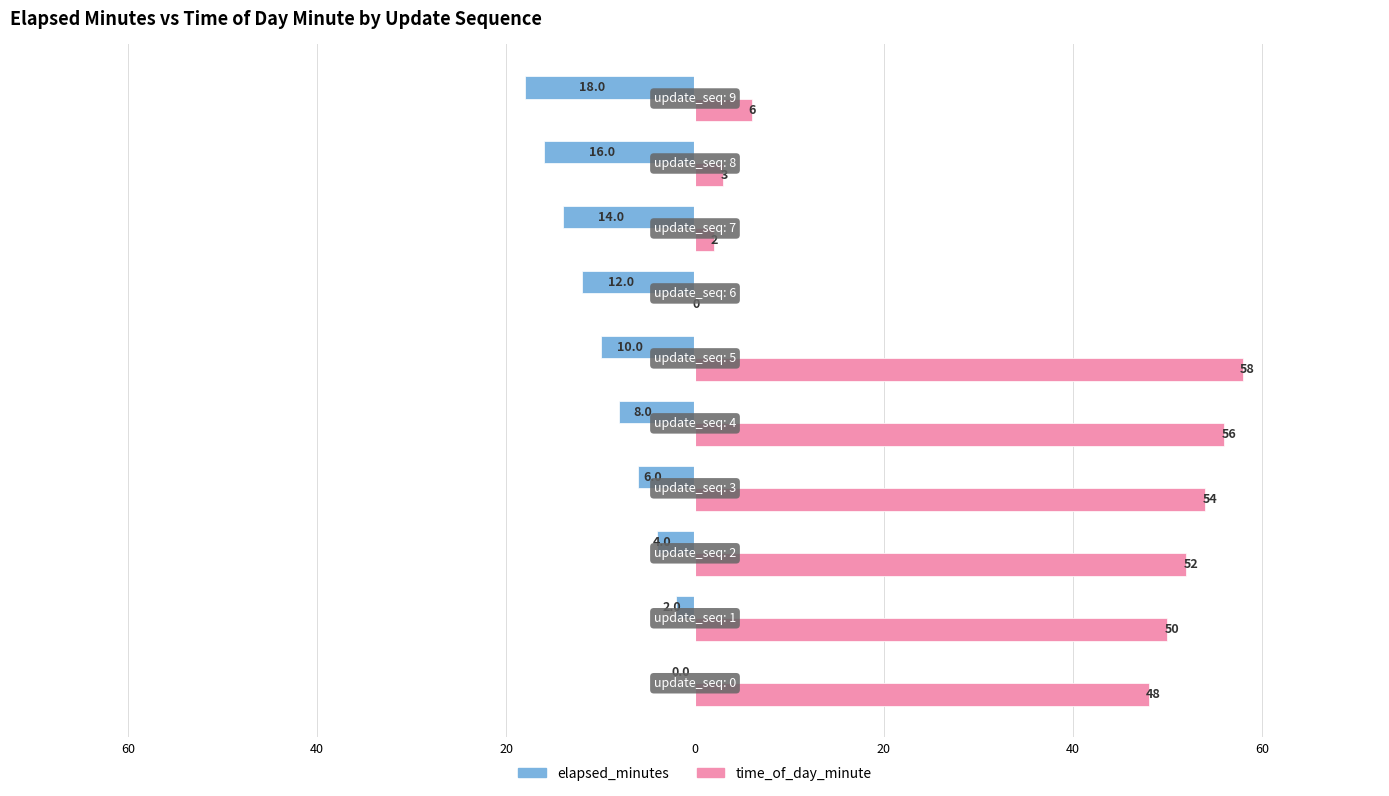

What are all the series names shown in the legend?

elapsed_minutes, time_of_day_minute